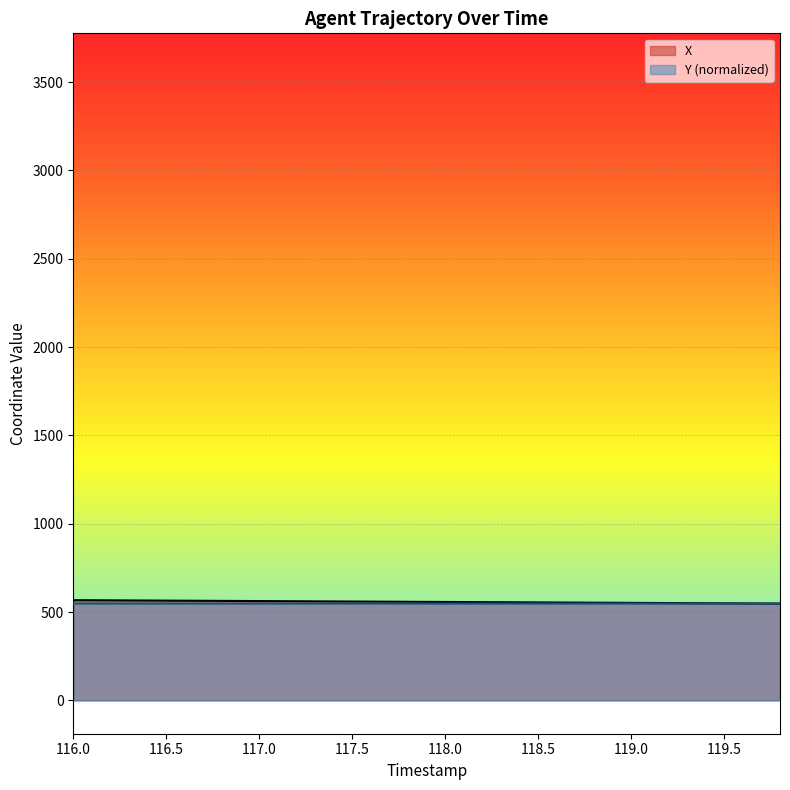

True or false: X has a value of 564.6 at 116.5.

True